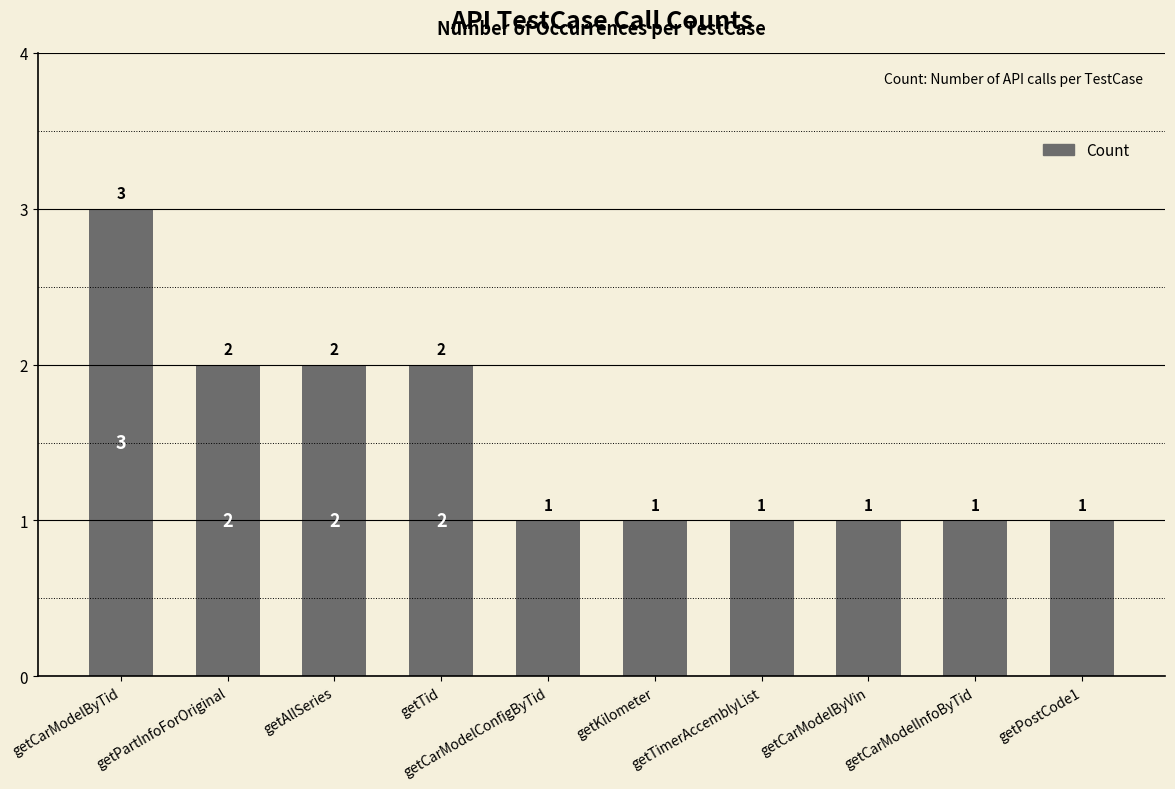

What is the difference between the maximum and minimum values?

2